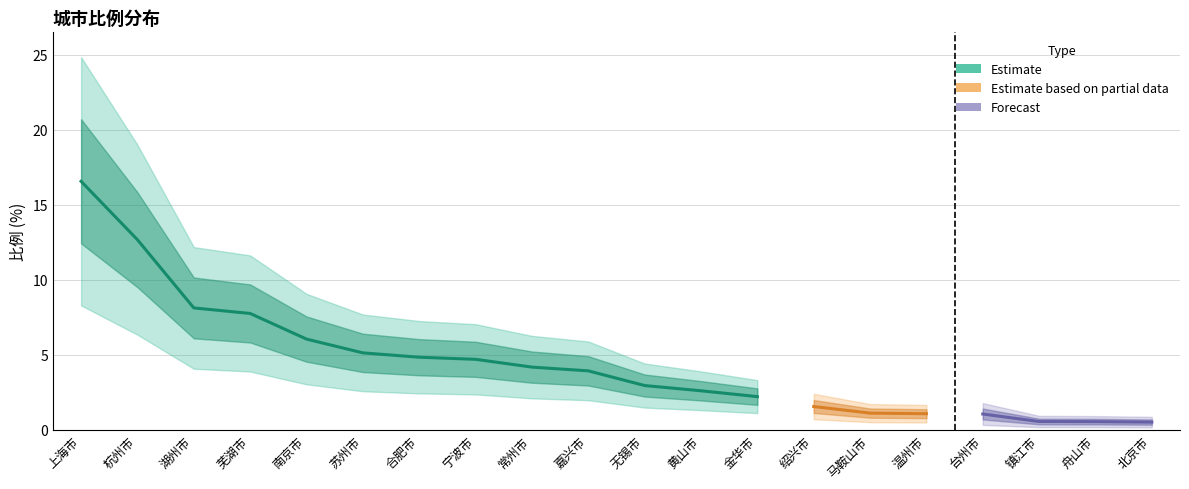

Rank the categories by value from highest to lowest.

上海市, 杭州市, 湖州市, 芜湖市, 南京市, 苏州市, 合肥市, 宁波市, 常州市, 嘉兴市, 无锡市, 黄山市, 金华市, 绍兴市, 马鞍山市, 温州市, 台州市, 镇江市, 舟山市, 北京市